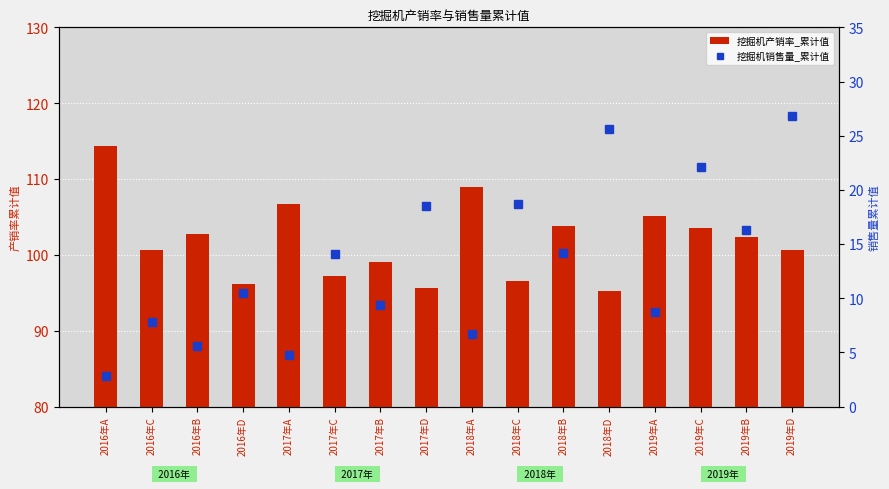

Is the value of 挖掘机产销率_累计值 at 2016年D greater than the value of 挖掘机销售量_累计值 at 2018年C?

Yes